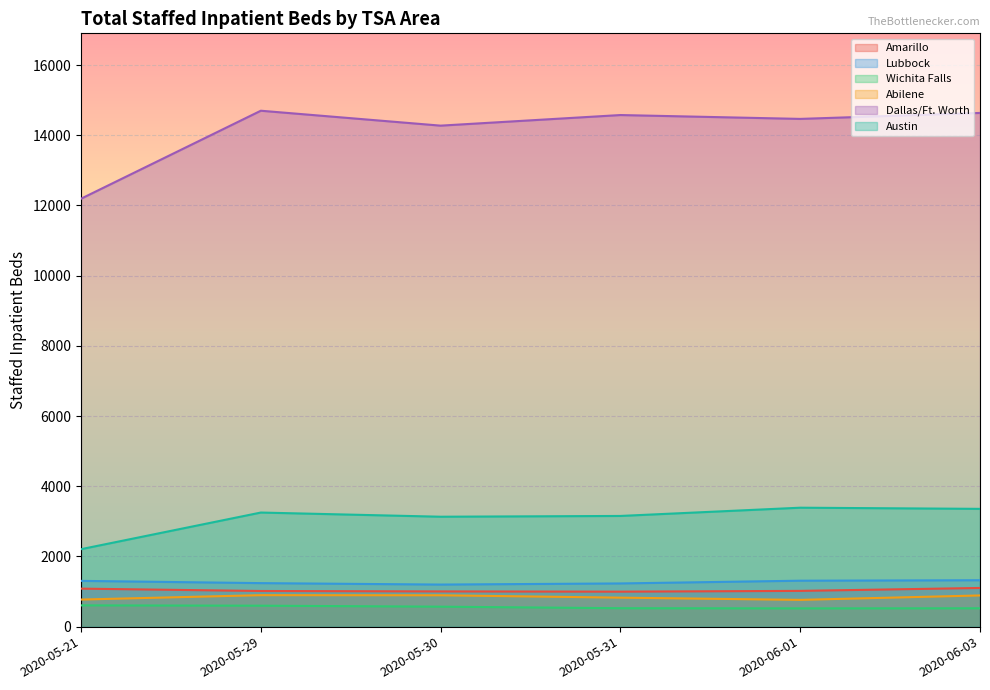

Which category has the highest value in the Amarillo series?

2020-06-03